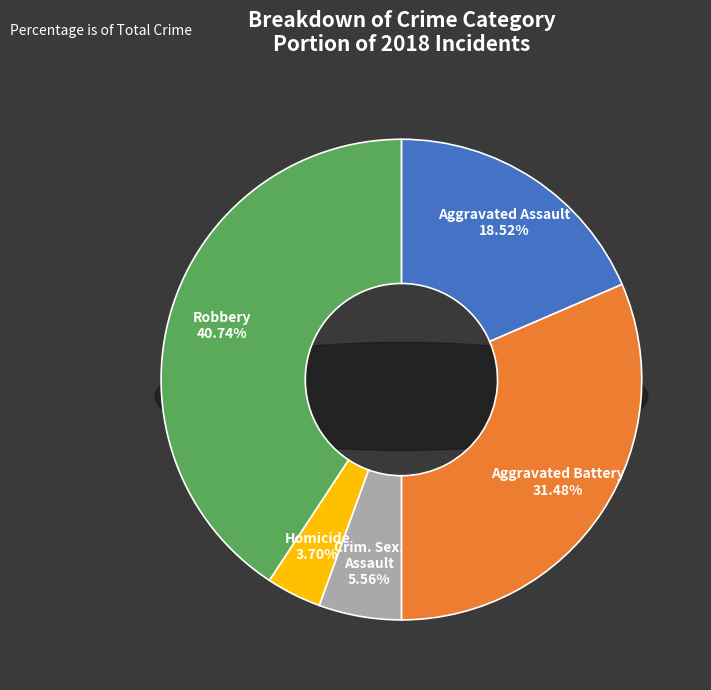

Does Criminal Sexual Assault account for over 50% of the chart?

No